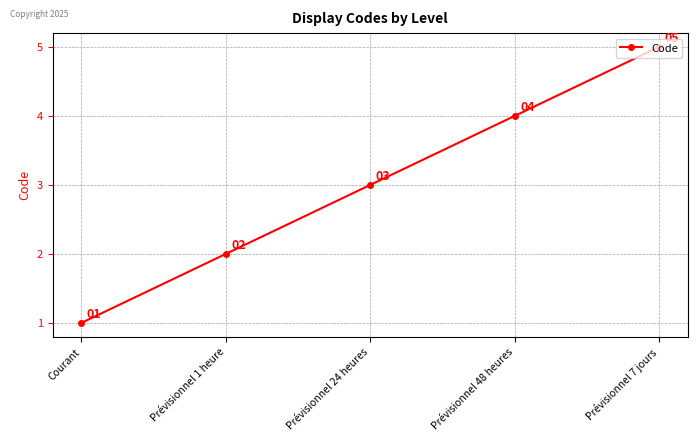

Reading left to right, list all the values displayed in this chart.

1	2	3	4	5